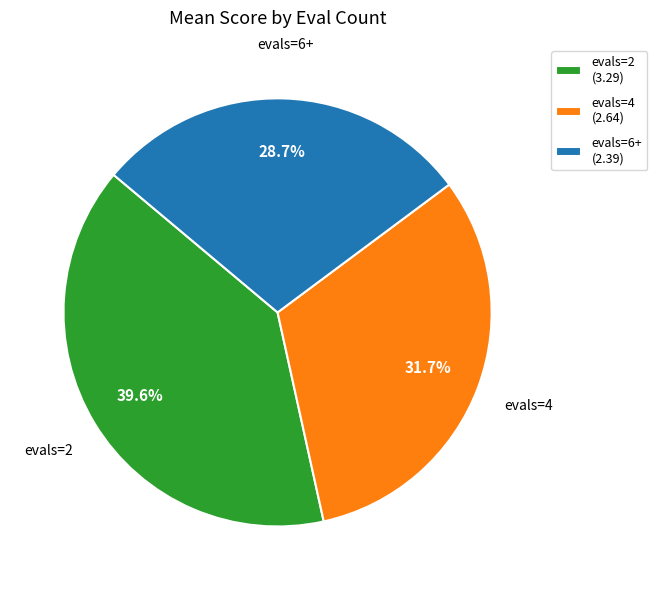

How many slices are in this pie chart?

3